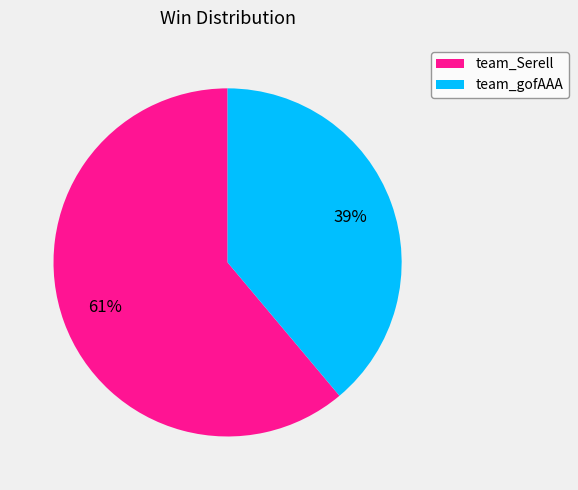

What percentage is the team_gofAAA slice, to the nearest percent?

39%